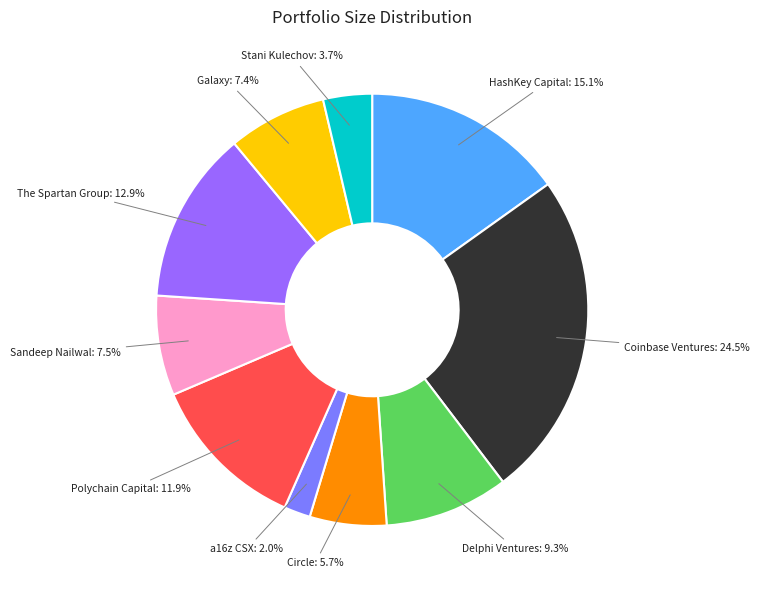

Combined, do HashKey Capital and Stani Kulechov account for over 50%?

No